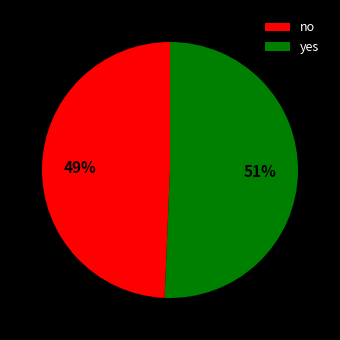

To the nearest percent, what portion does yes represent?

51%